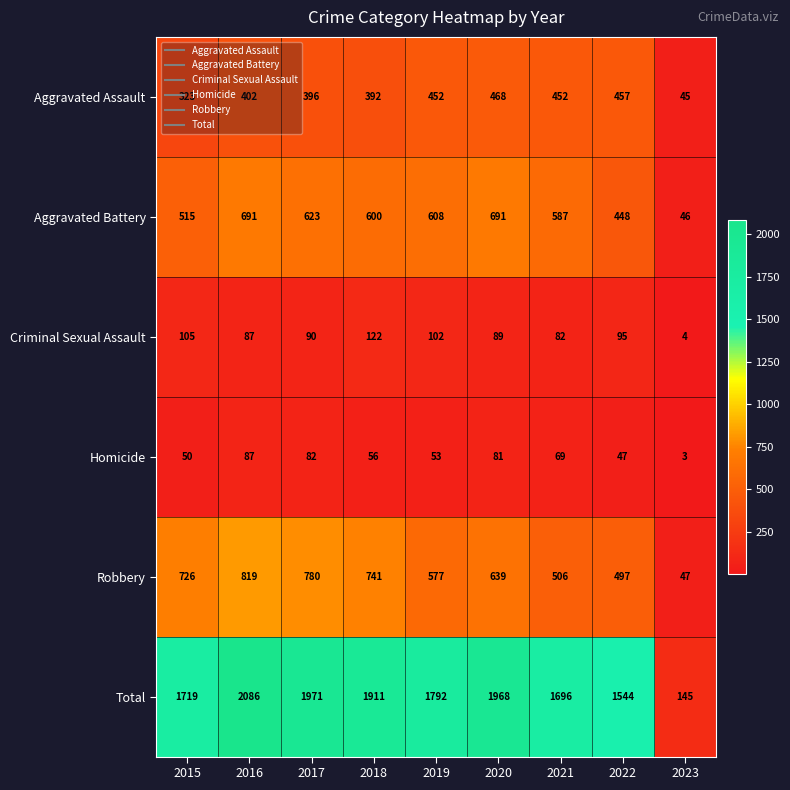

What is the difference between the second highest and minimum values in the Criminal Sexual Assault series?

101